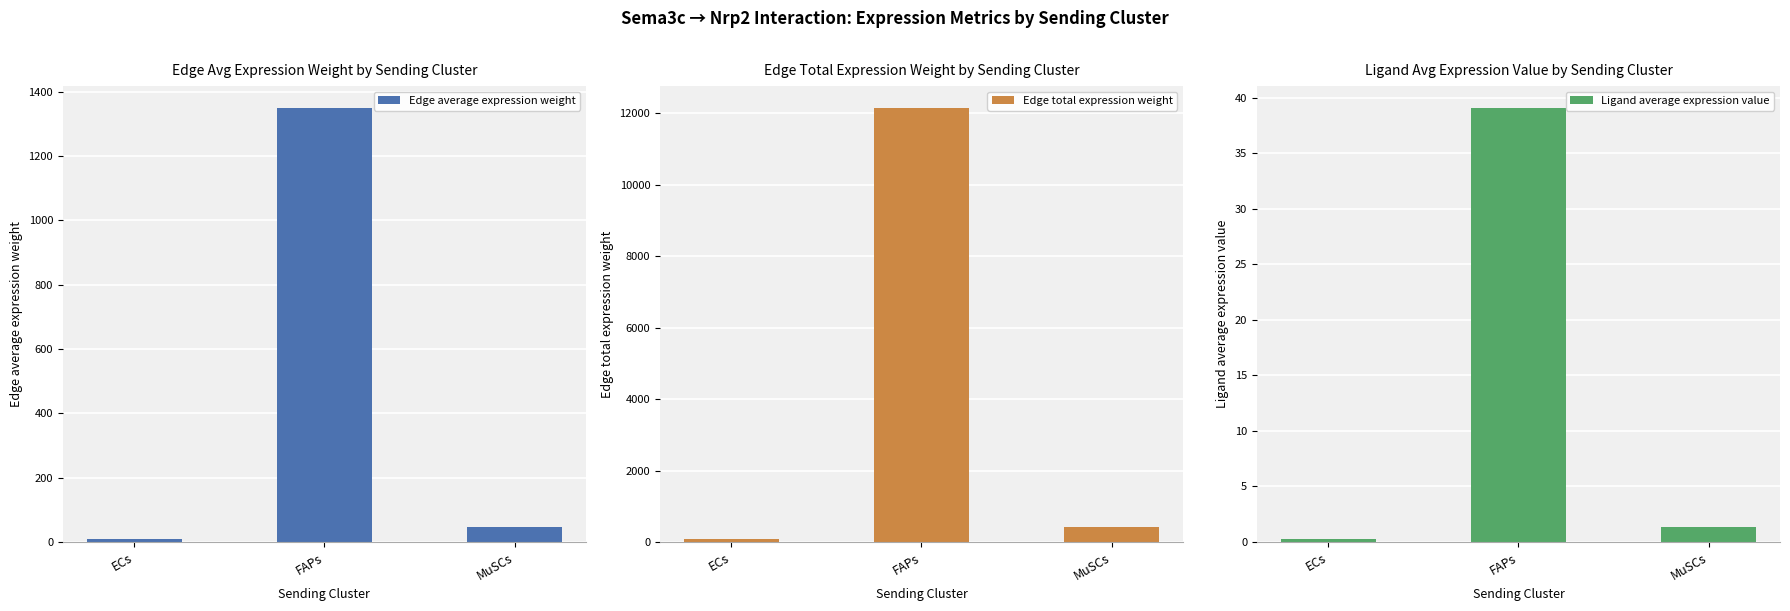

Rank the series at ECs from lowest to highest value.

Ligand average expression value, Edge average expression weight, Edge total expression weight